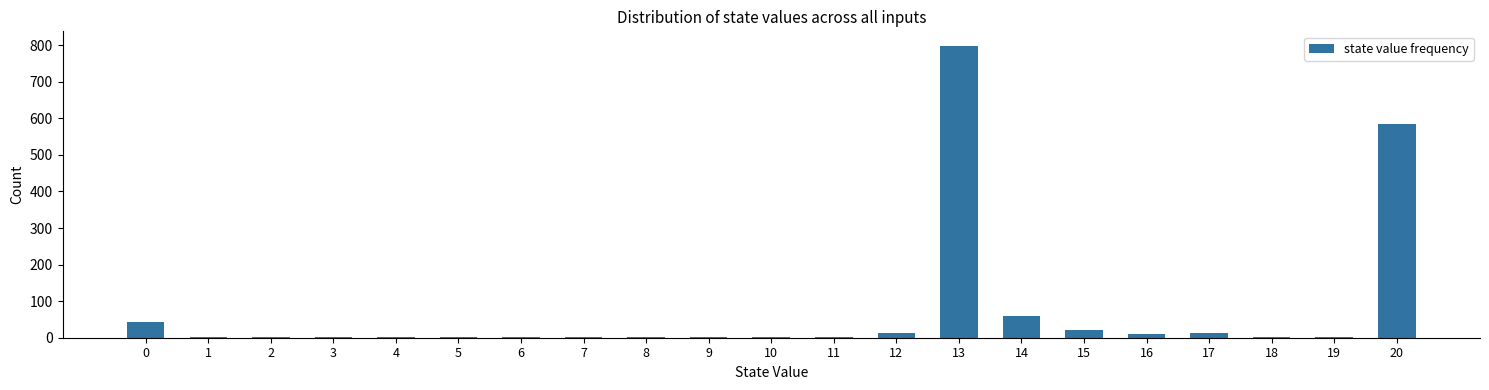

What is the greatest value displayed?

798